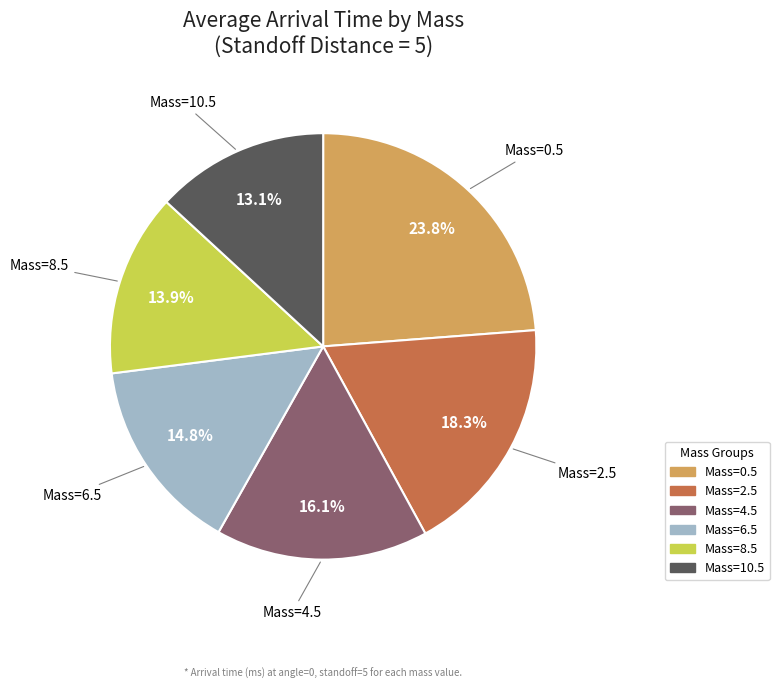

Is there any slice that represents more than half of the pie?

No